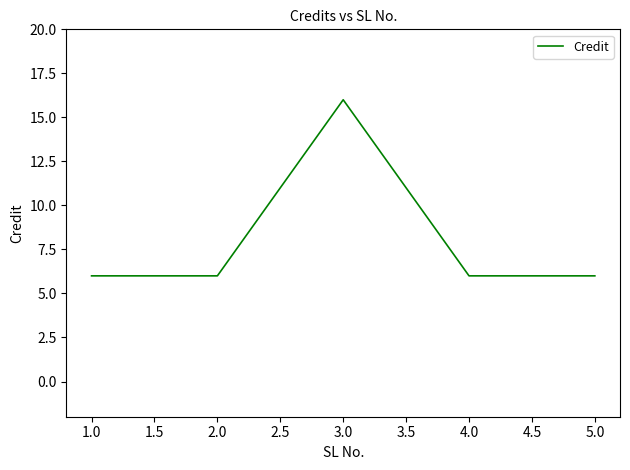

Which category has the highest value across all series?

3.0